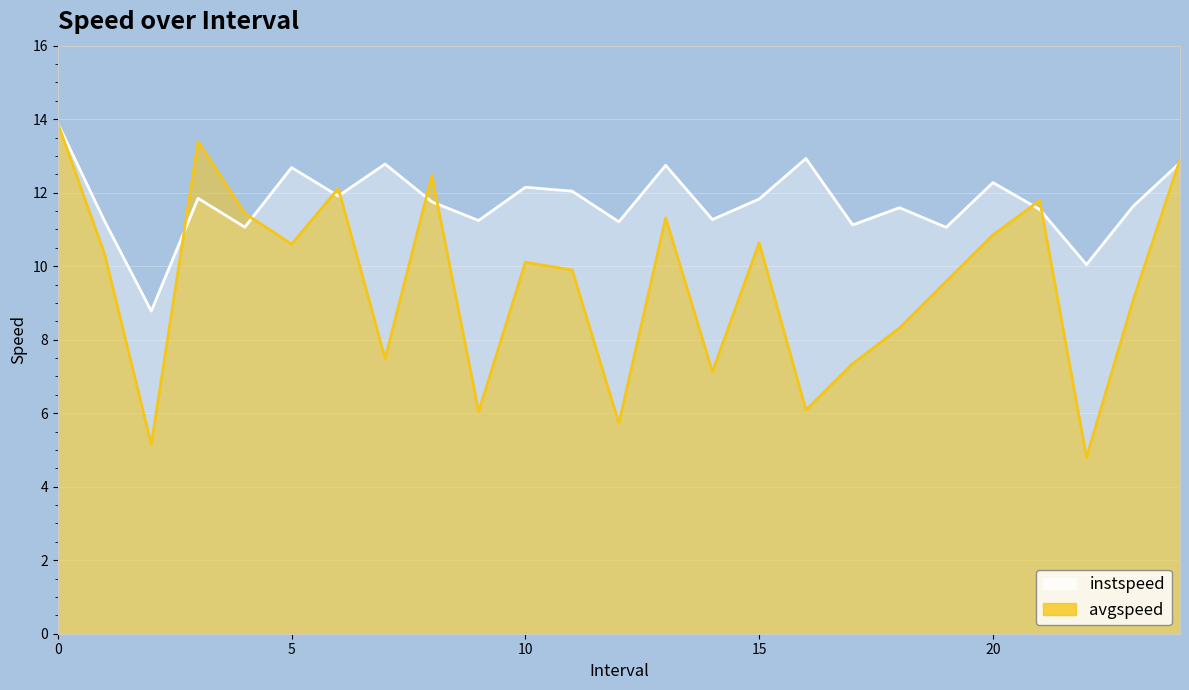

Where is the first local maximum for avgspeed?

3